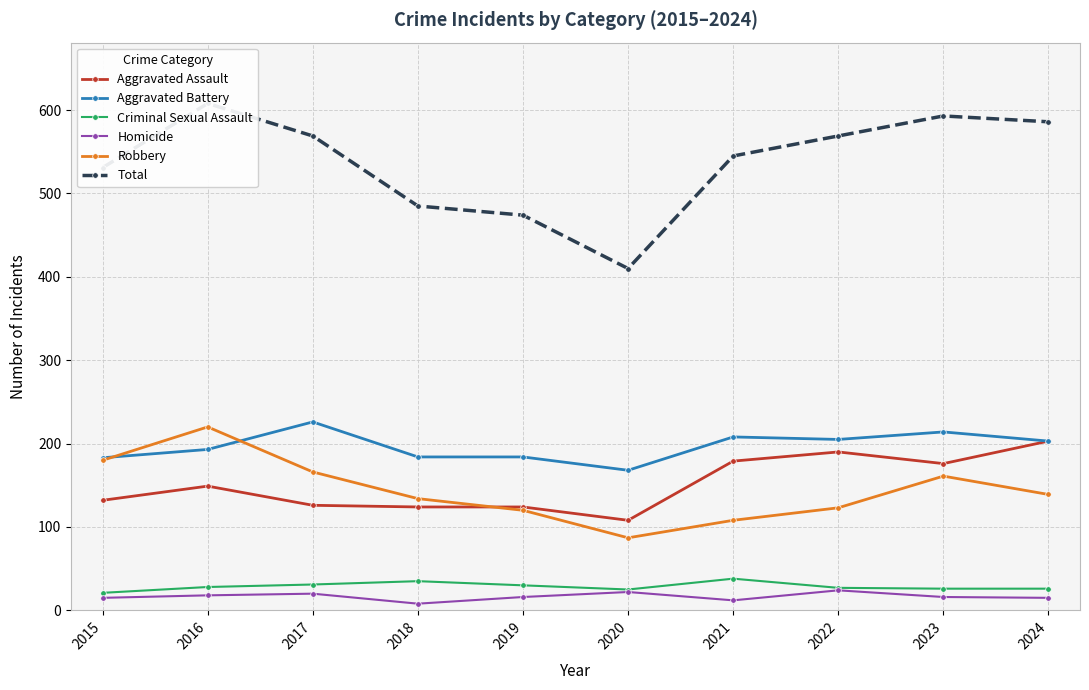

What is the smallest value displayed?

8